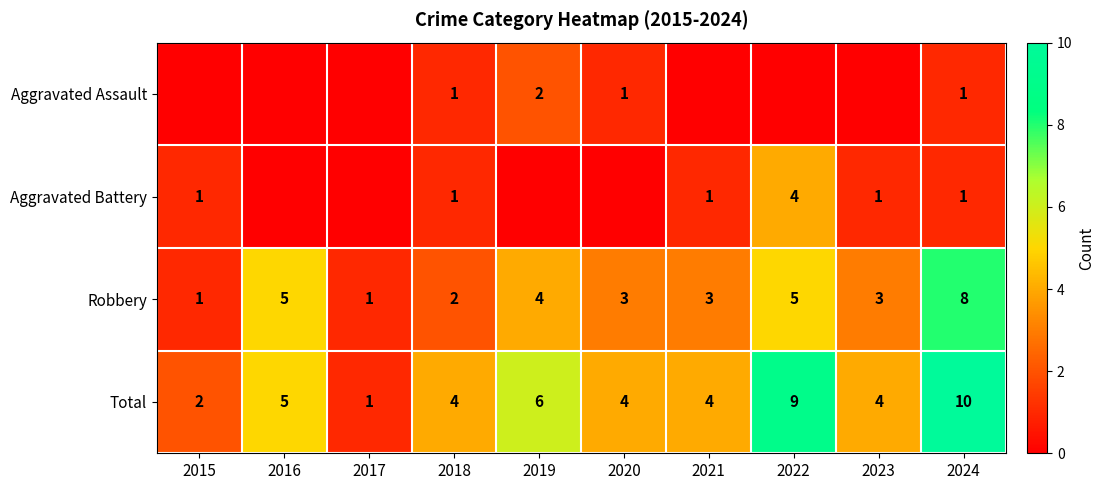

What is the difference between the highest and lowest values at 2021?

4